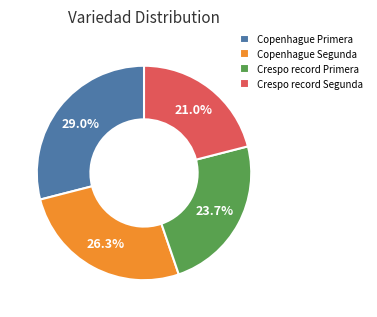

To the nearest percent, what is the average slice percentage?

25%